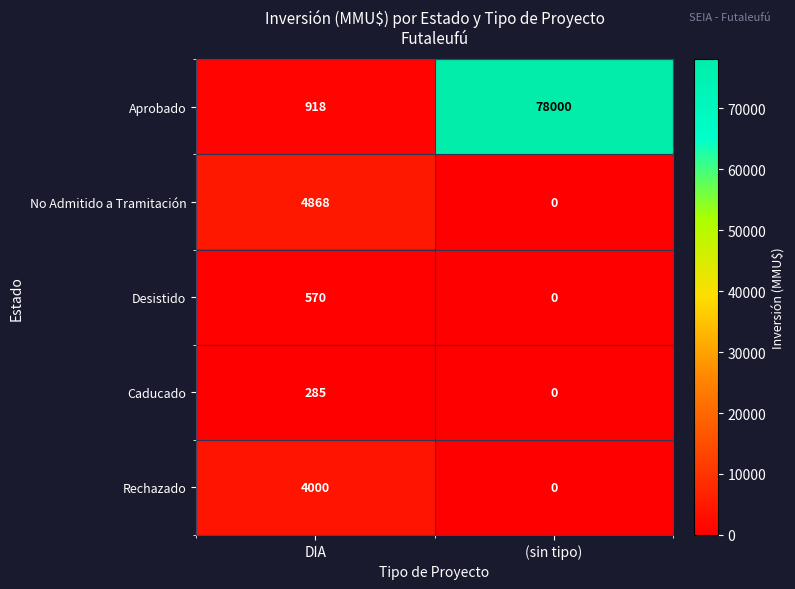

Reading left to right, what are all the values shown in this chart?

Aprobado: 918	78000
No Admitido a Tramitación: 4868	0
Desistido: 570	0
Caducado: 285	0
Rechazado: 4000	0